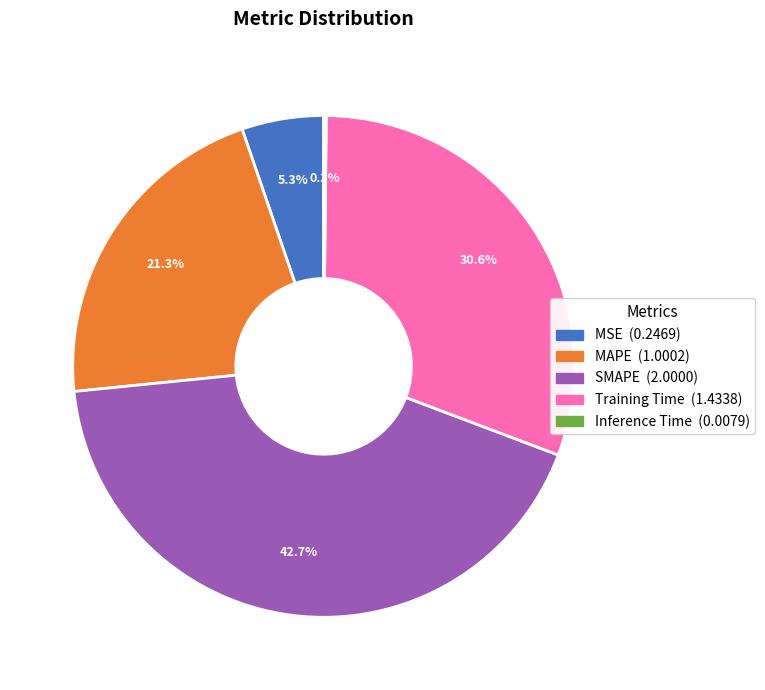

Which slice is the largest?

SMAPE